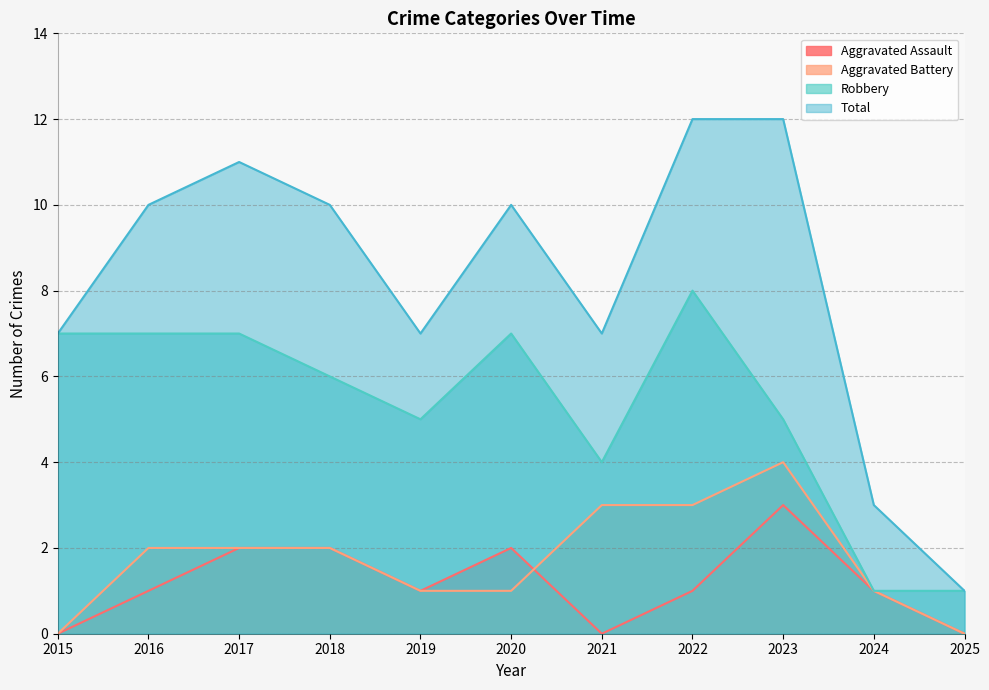

At which label does Aggravated Battery reach its peak?

2023